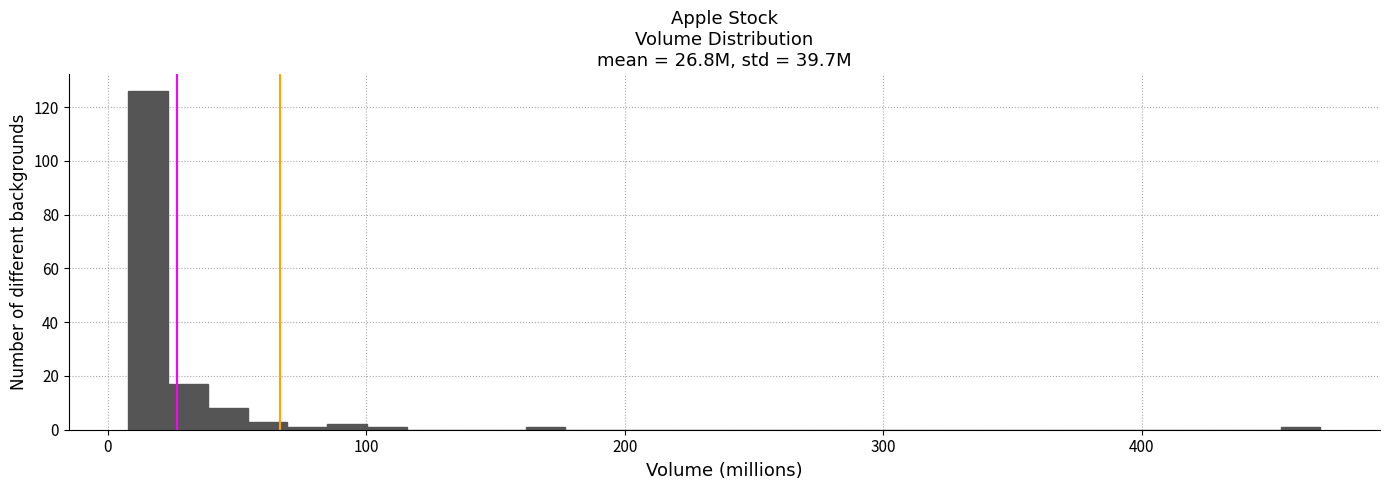

Around what value on the x-axis is the tallest bar? Give the approximate position of its centre, as read against the axis.

20